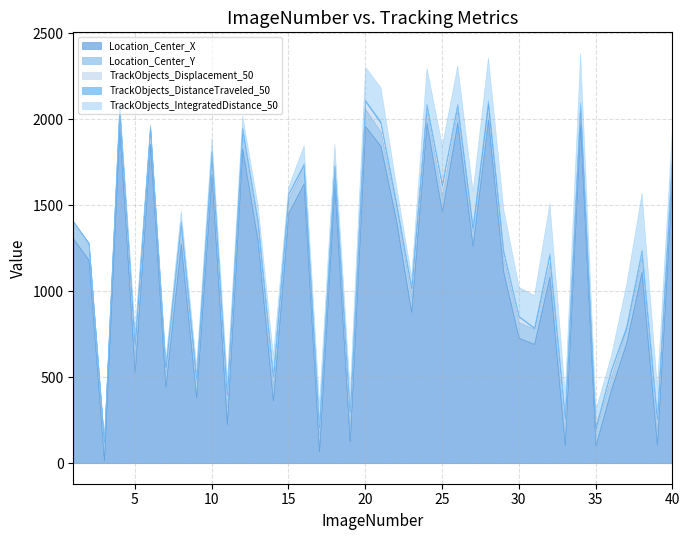

List the series in order of their peak value, lowest first.

TrackObjects_DistanceTraveled_50, TrackObjects_Displacement_50, Location_Center_Y, TrackObjects_IntegratedDistance_50, Location_Center_X